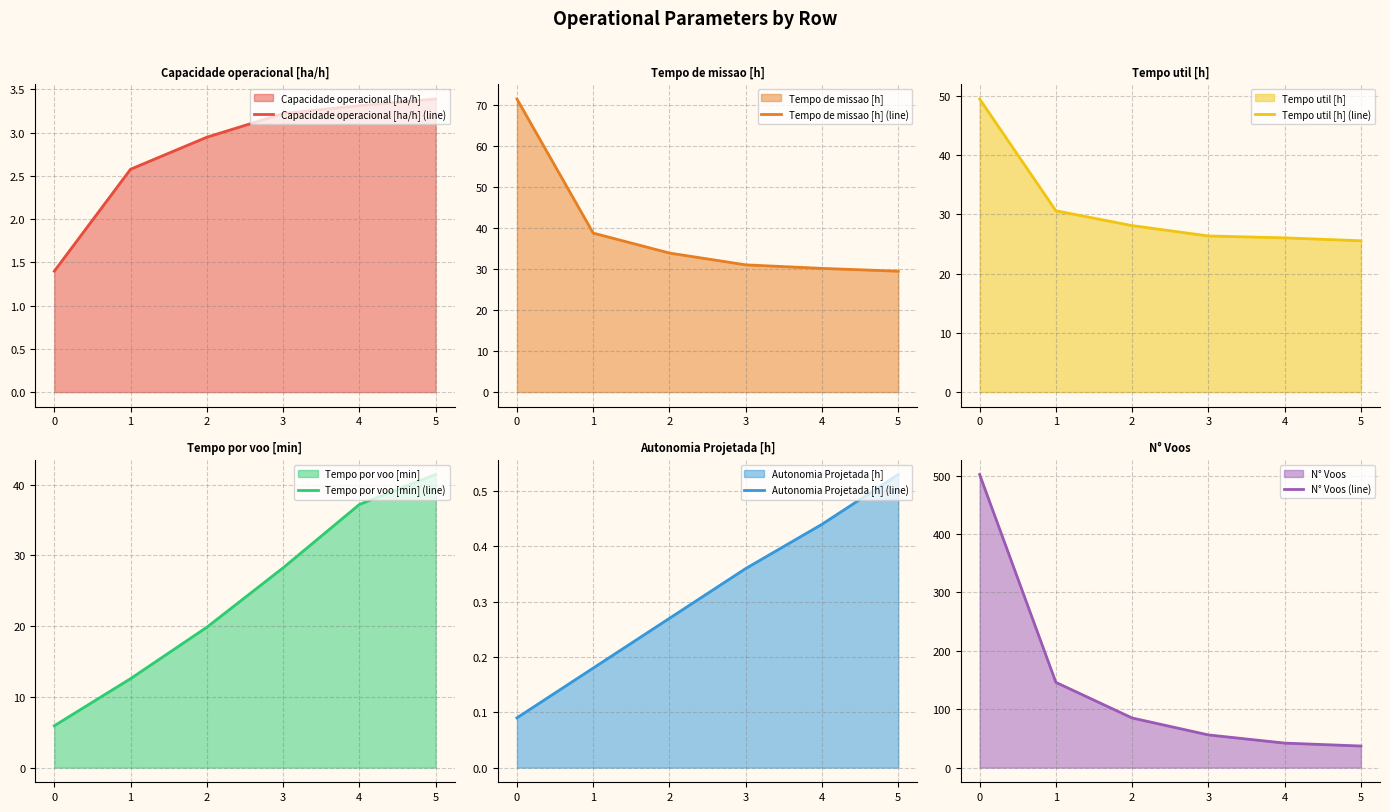

Reading left to right, extract all data points from this chart.

Capacidade operacional [ha/h] (line): 0=1.4	1=2.6	2=2.9	3=3.2	4=3.3	5=3.4
Tempo de missao [h] (line): 0=71.5	1=38.8	2=33.9	3=31.1	4=30.2	5=29.5
Tempo util [h] (line): 0=49.5	1=30.6	2=28.1	3=26.4	4=26.1	5=25.6
Tempo por voo [min] (line): 0=5.9	1=12.6	2=19.9	3=28.2	4=37.2	5=41.5
Autonomia Projetada [h] (line): 0=0.1	1=0.2	2=0.3	3=0.4	4=0.4	5=0.5
N° Voos (line): 0=502.0	1=146.0	2=85.0	3=56.0	4=42.0	5=37.0